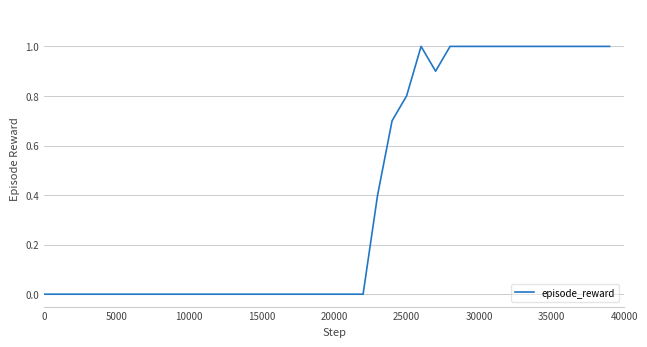

How many lines are shown in the chart?

1